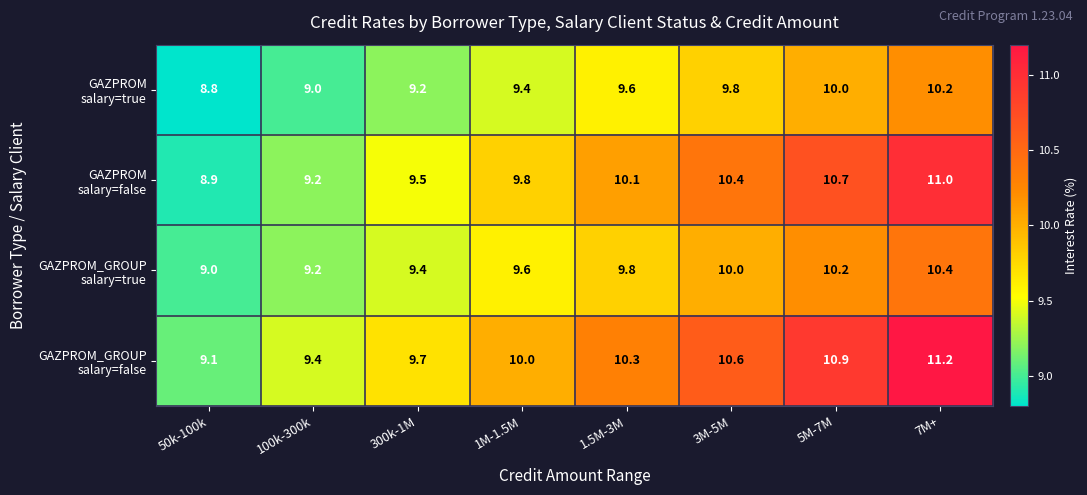

What is the spread (max minus min) of values at 1.5M-3M?

0.7